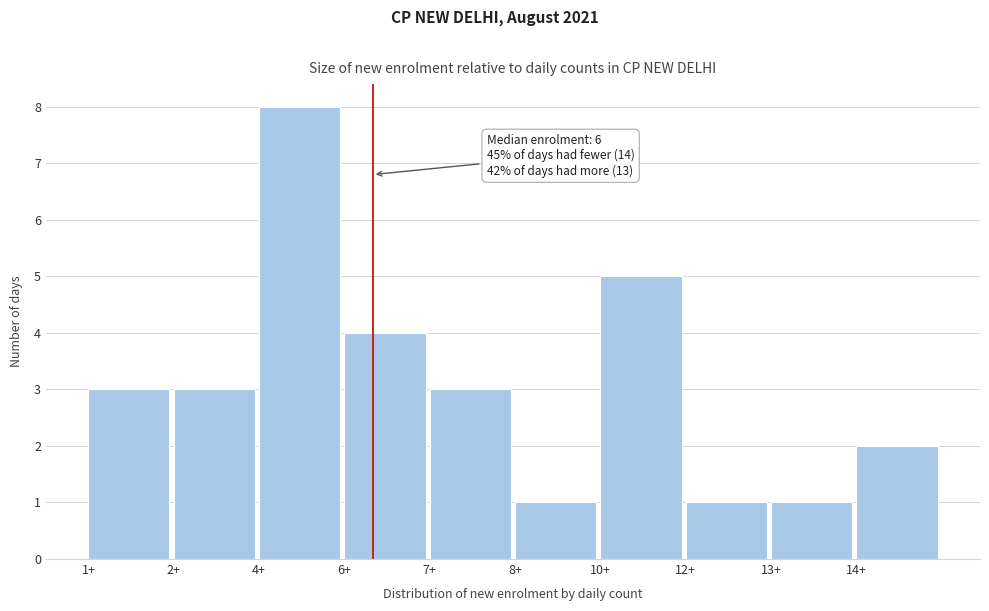

Reading left to right, what are all the values shown in this chart?

3	3	8	4	3	1	5	1	1	2